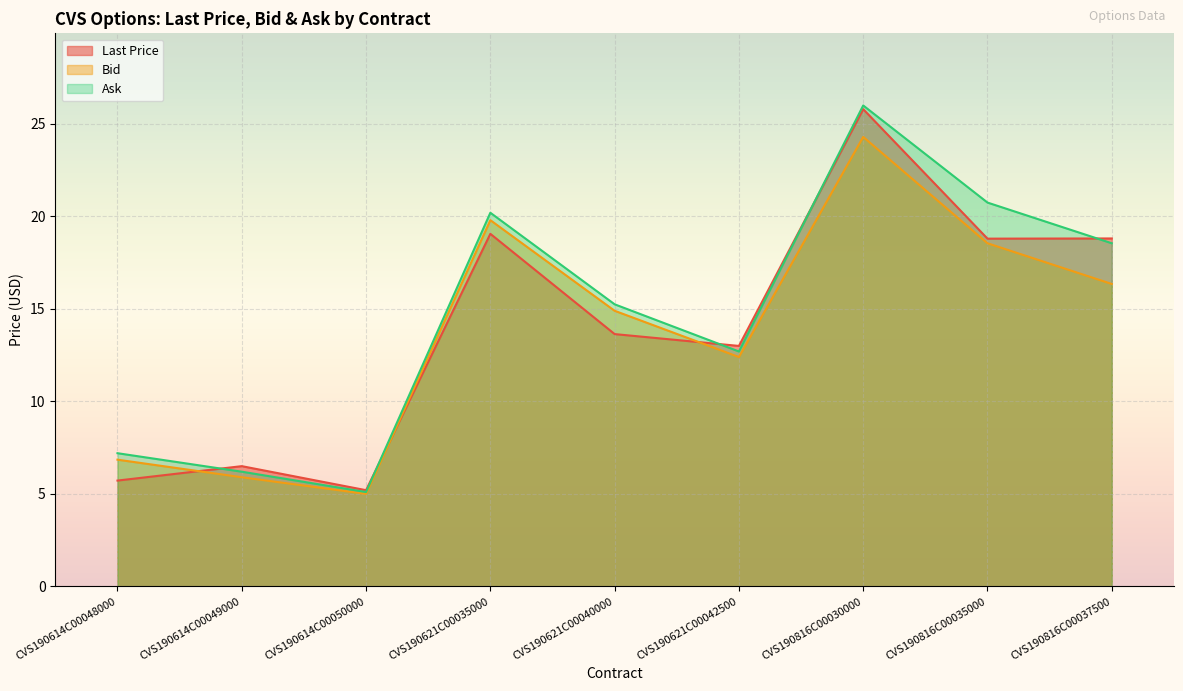

At which category does Bid reach its first local valley?

CVS190614C00050000